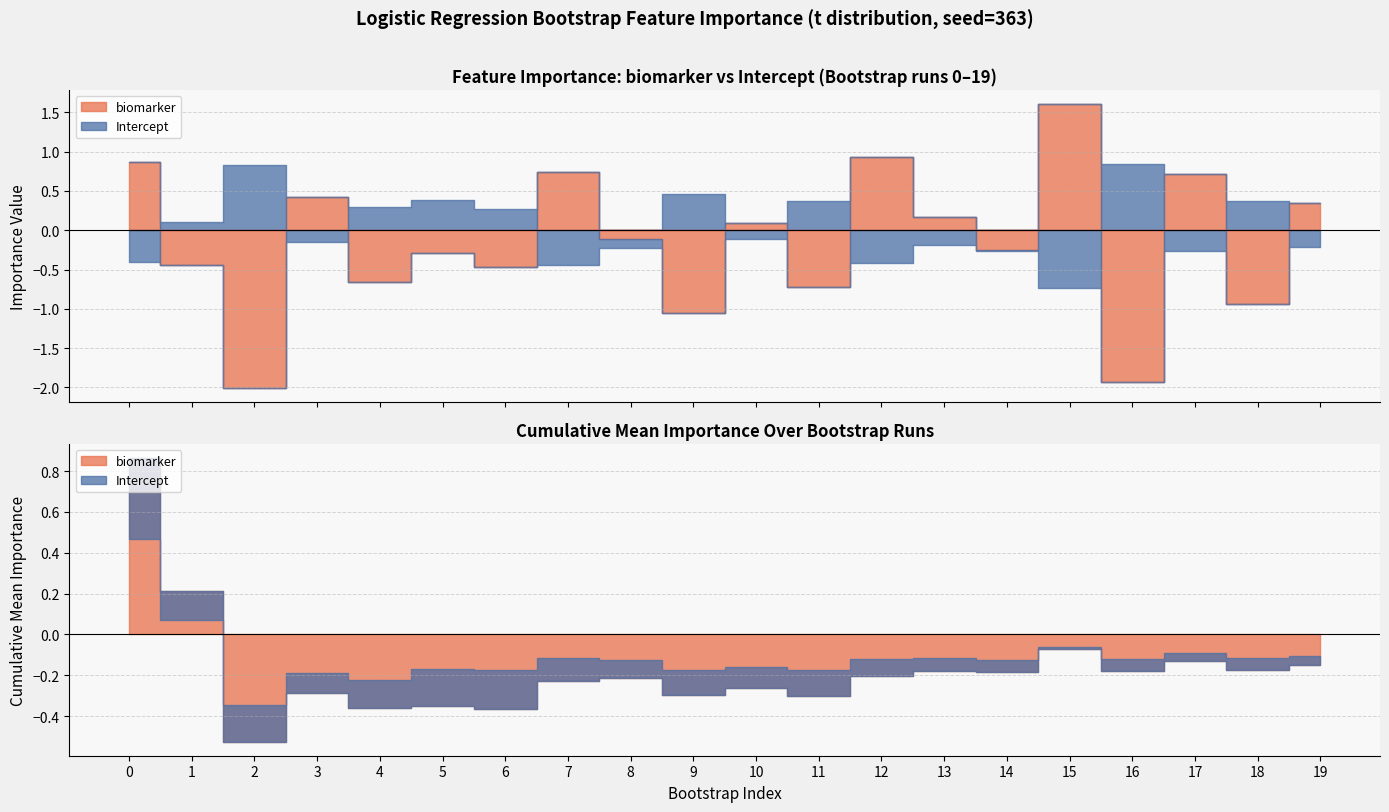

After their last crossing, which series has the higher values: biomarker or Intercept?

biomarker